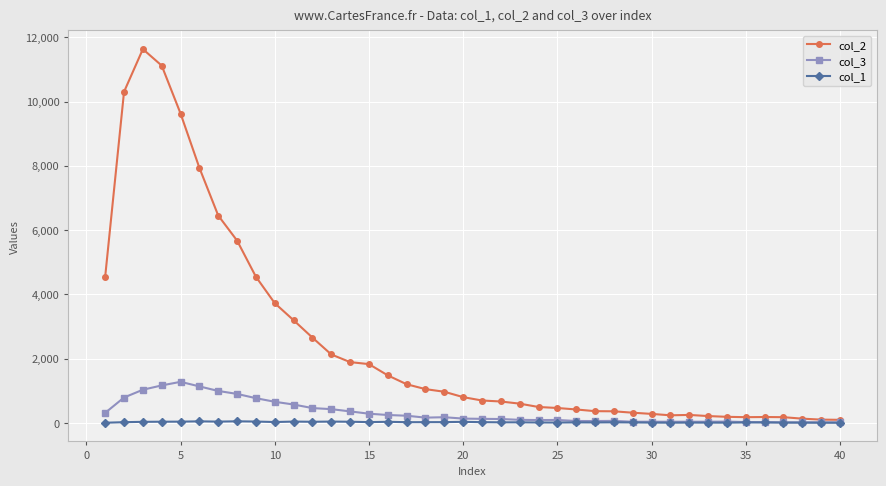

Which series has the widest spread of values?

col_2